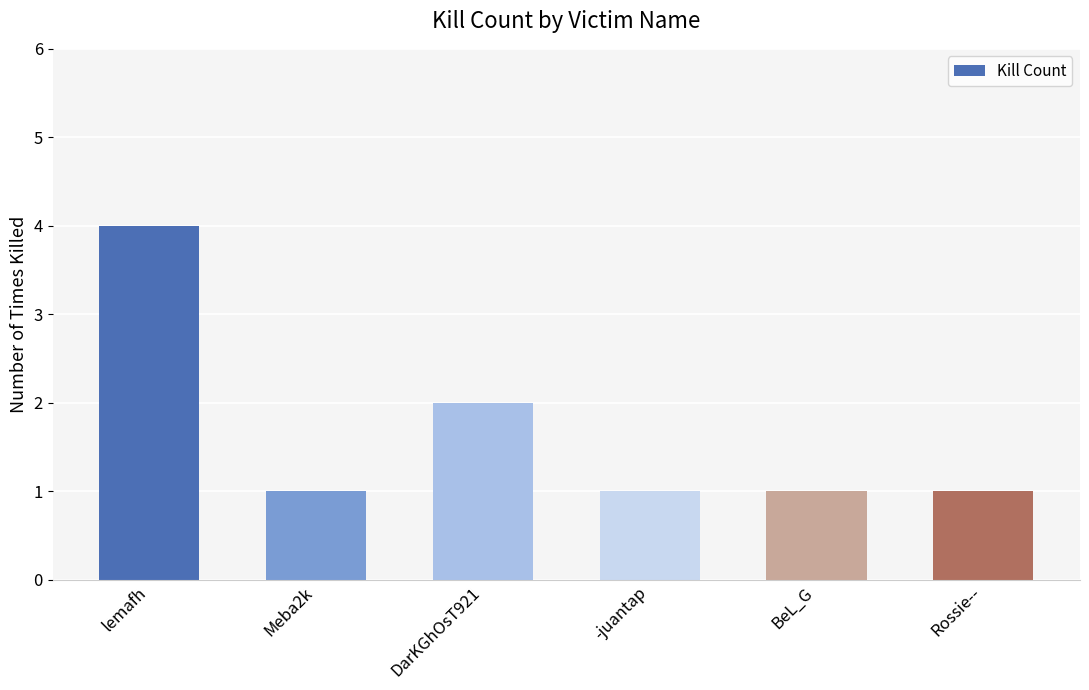

What is the ratio of the value at lemafh to the value at BeL_G?

4.0